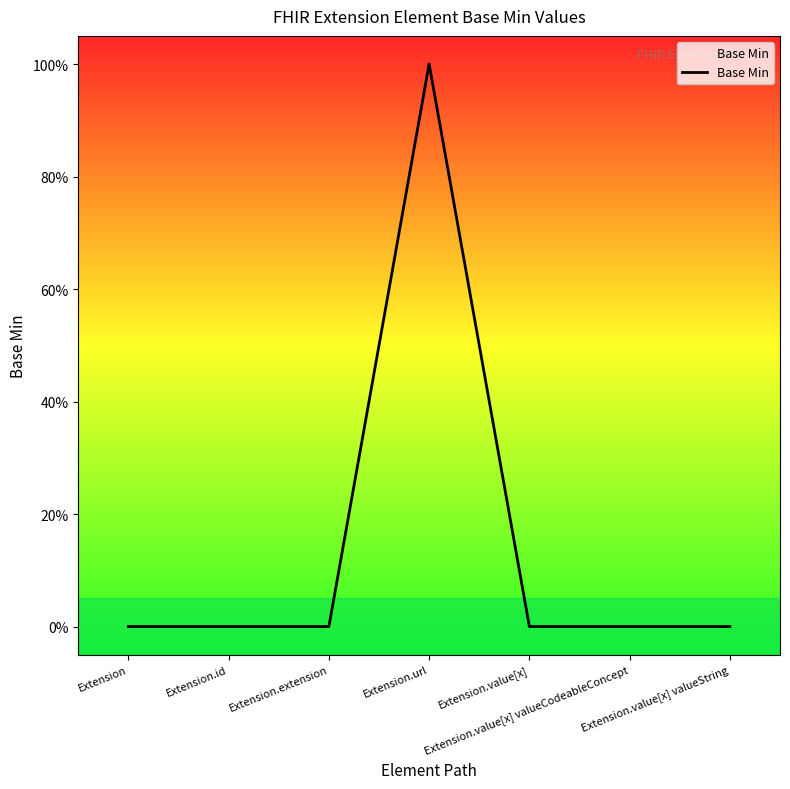

What is the label of the 5th point from the left?

Extension.value[x]